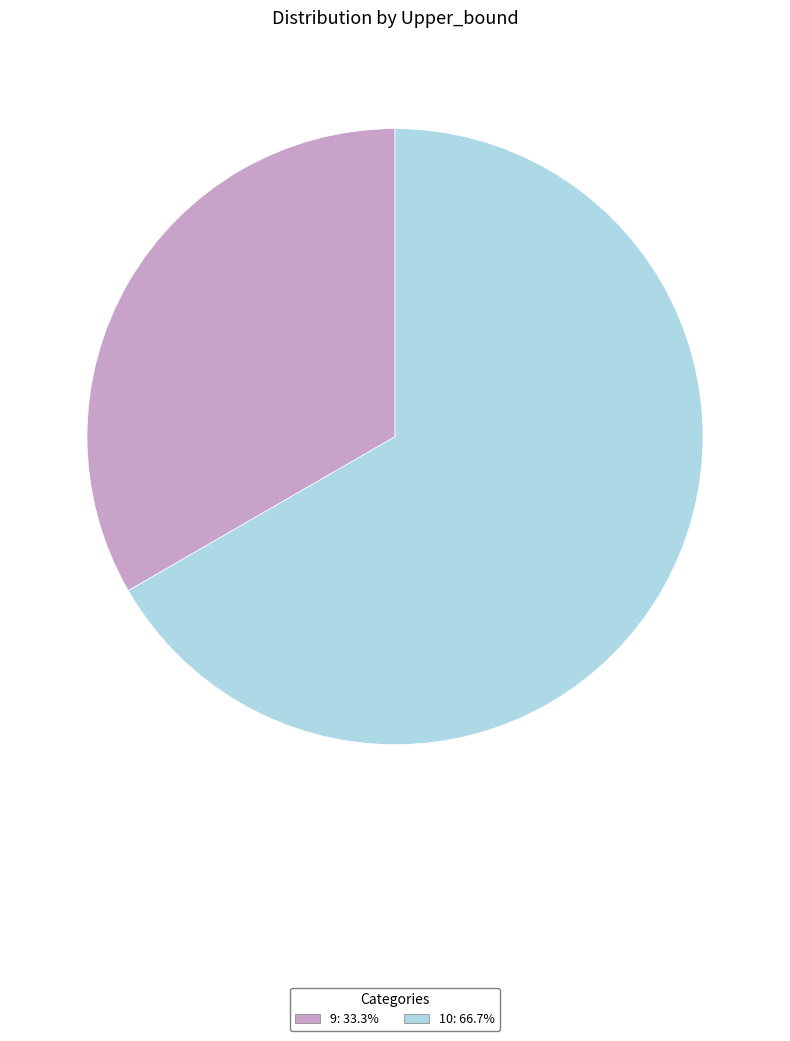

How many slices are in this pie chart?

2